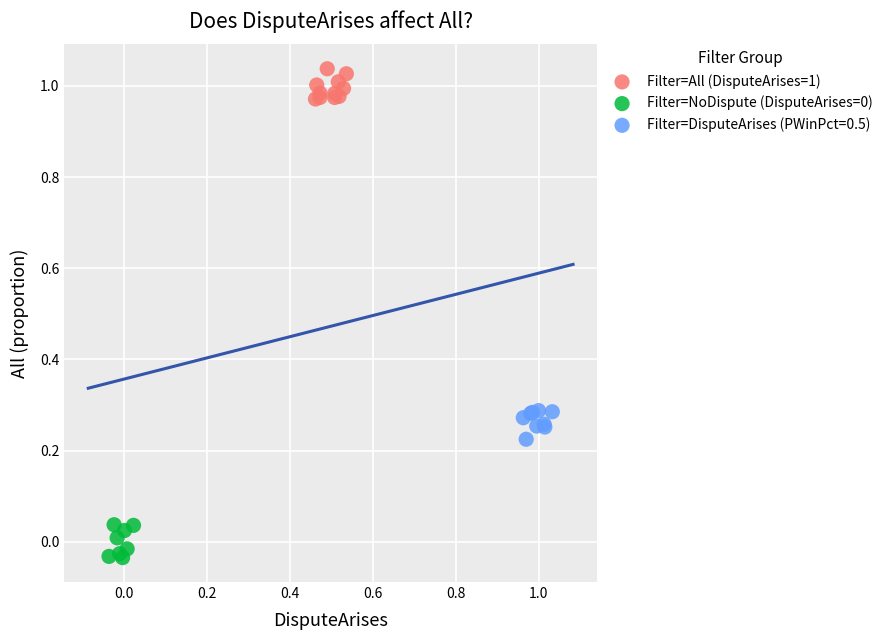

Which series contains the highest Y value?

Filter=All (DisputeArises=1)